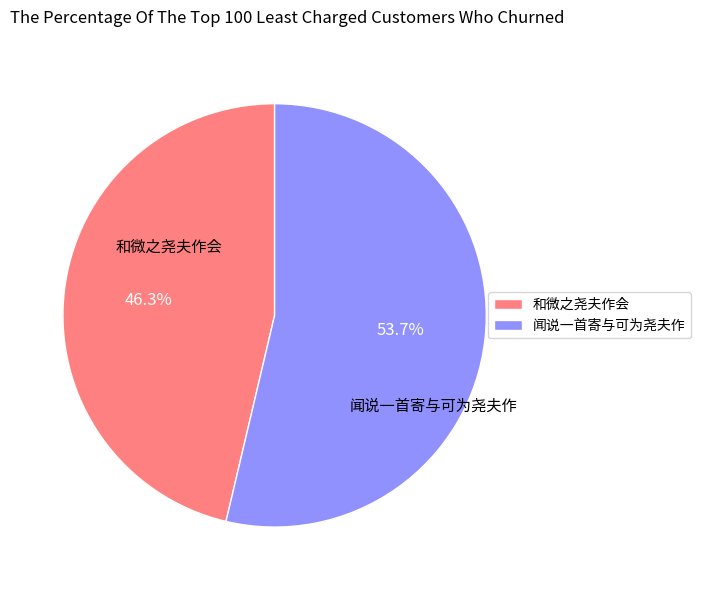

Is there a majority slice in this chart?

Yes